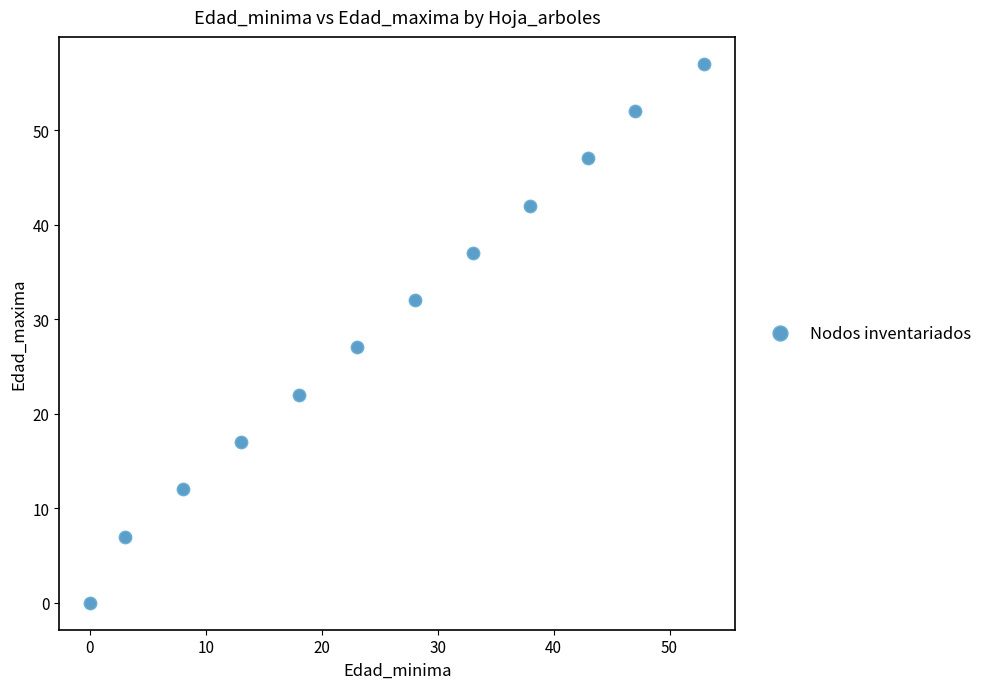

What is the range of X values (max minus min)?

53